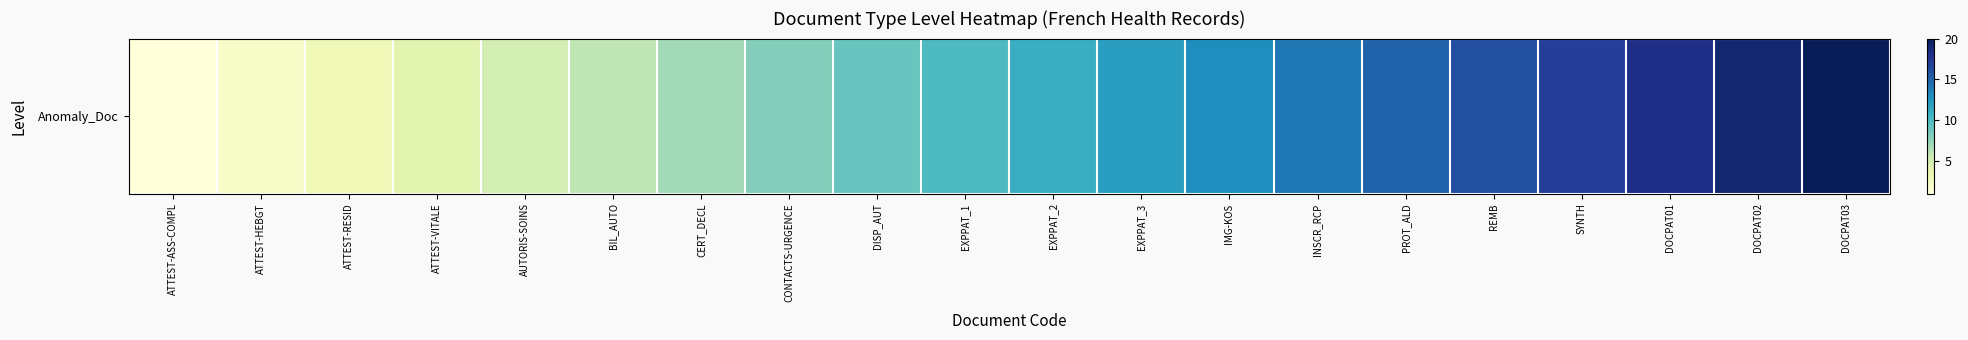

What is the change in value from EXPPAT_1 to EXPPAT_3?

+2